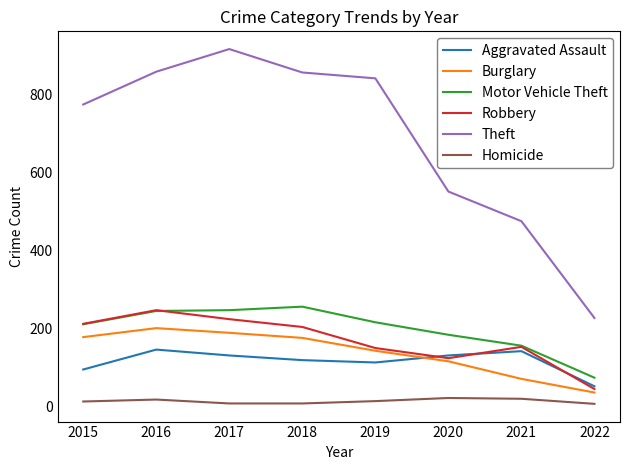

Where does the Aggravated Assault series first go above 131?

2016